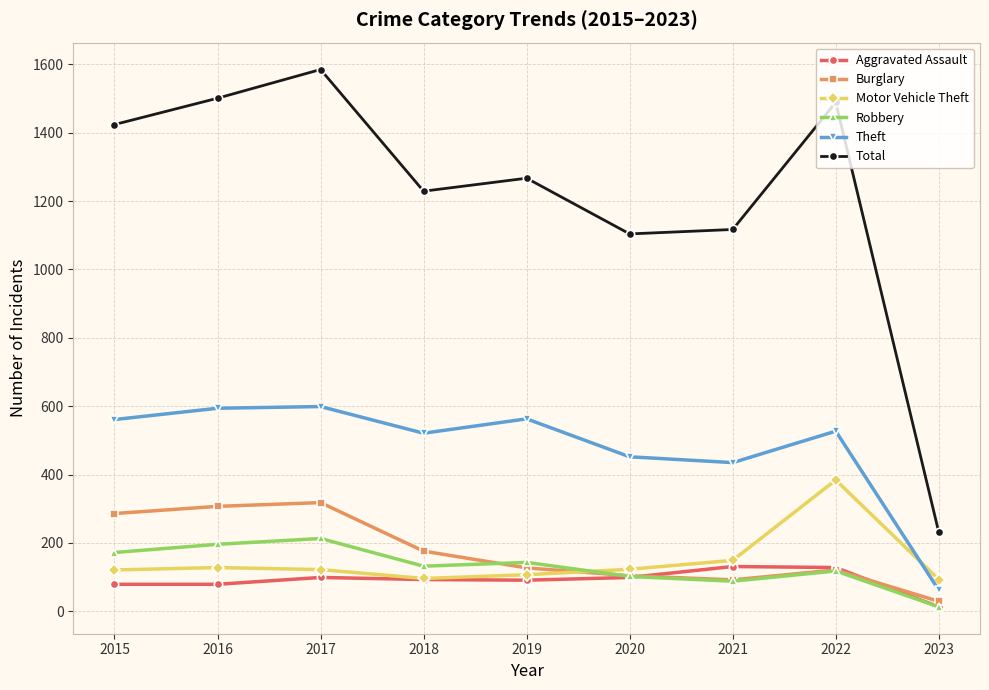

Where is the first local maximum for Robbery?

2017